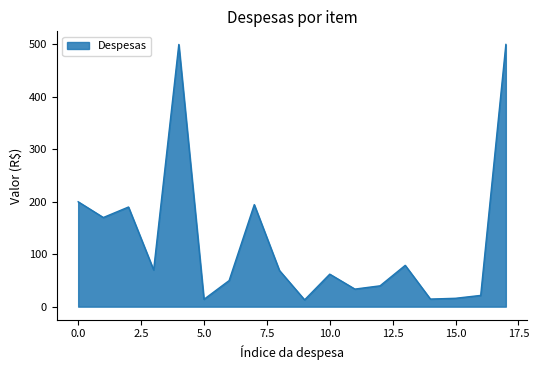

True or false: the data has more than 0 interior local peaks.

True